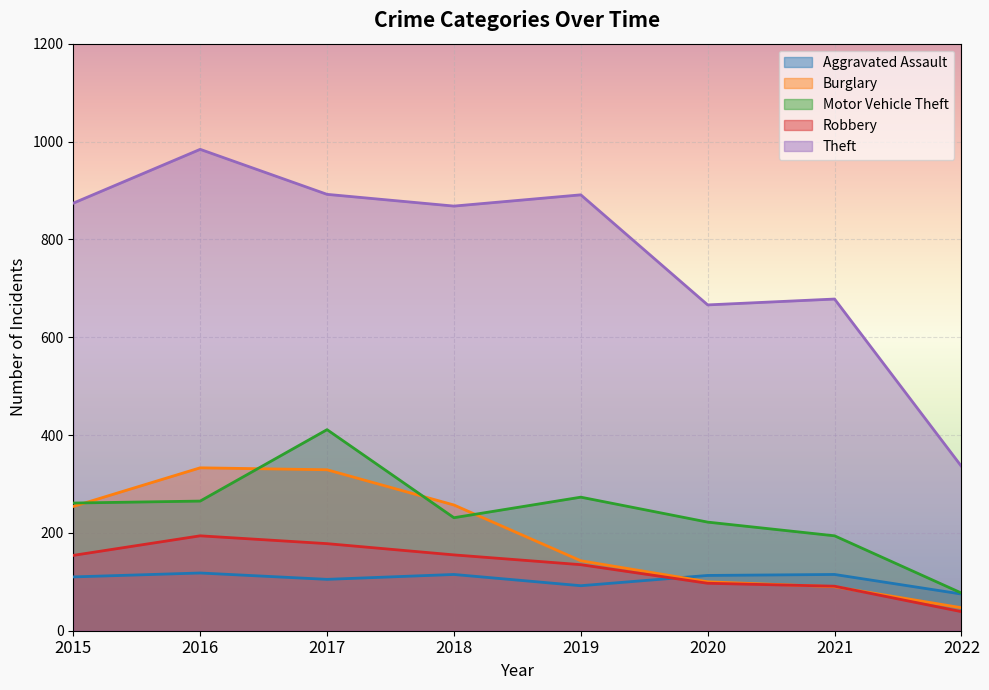

Which label corresponds to the largest value in the chart?

2016